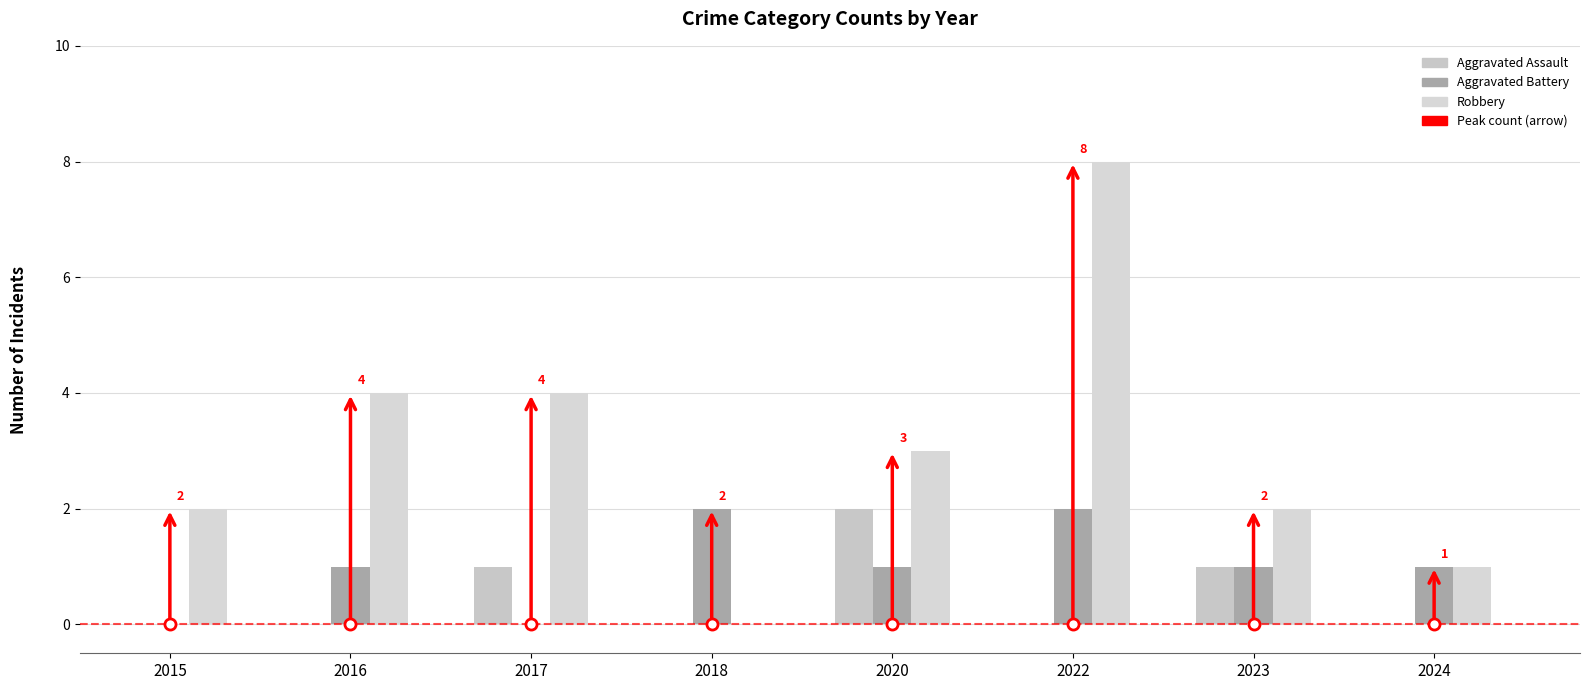

How many series are shown in this chart?

3